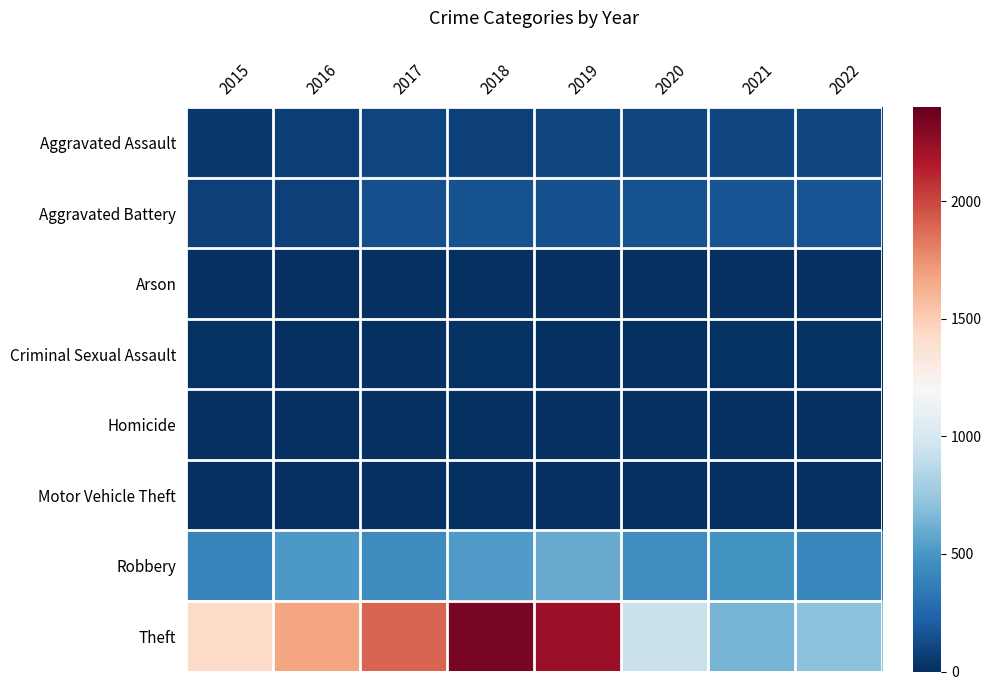

Which category has the lowest value across all series?

2016